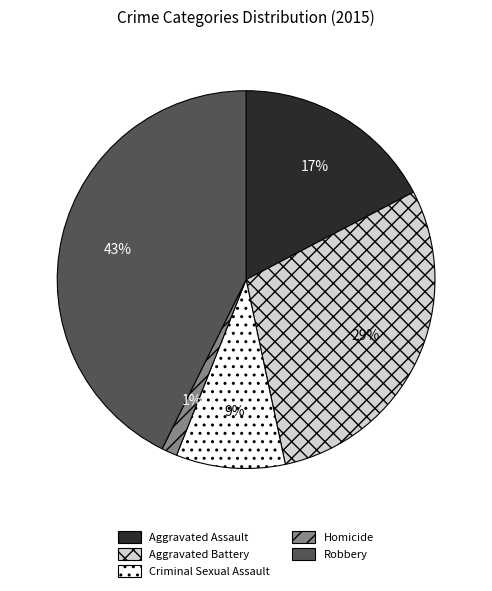

How many segments does this pie chart have?

5